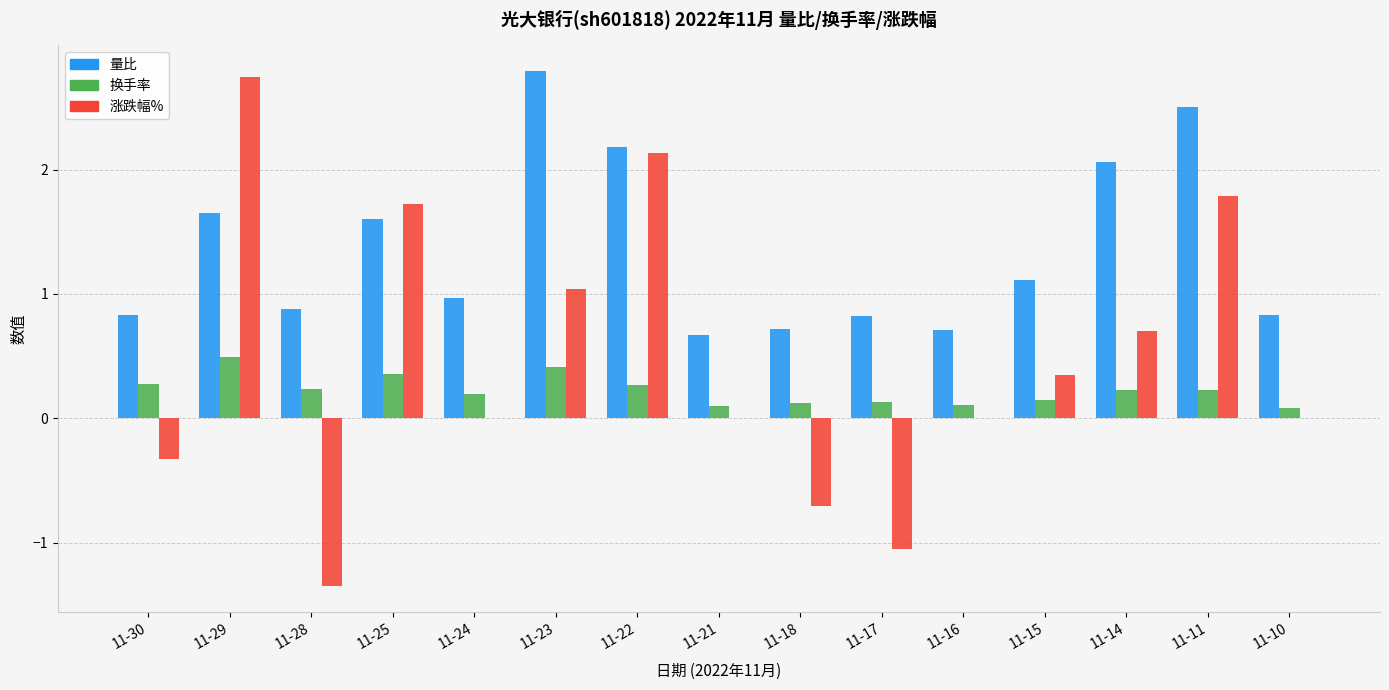

Is the value of 换手率 at 11-21 greater than the value of 量比 at 11-10?

No